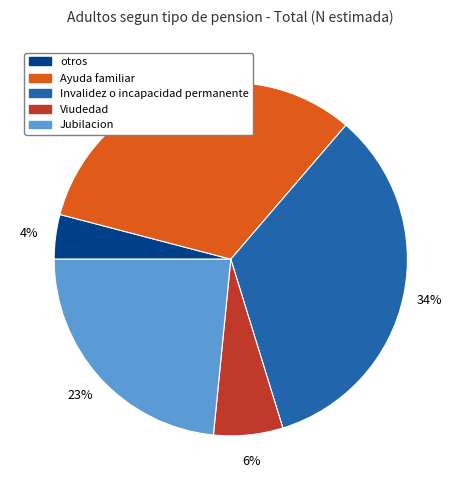

To the nearest percent, what is the average slice percentage?

20%